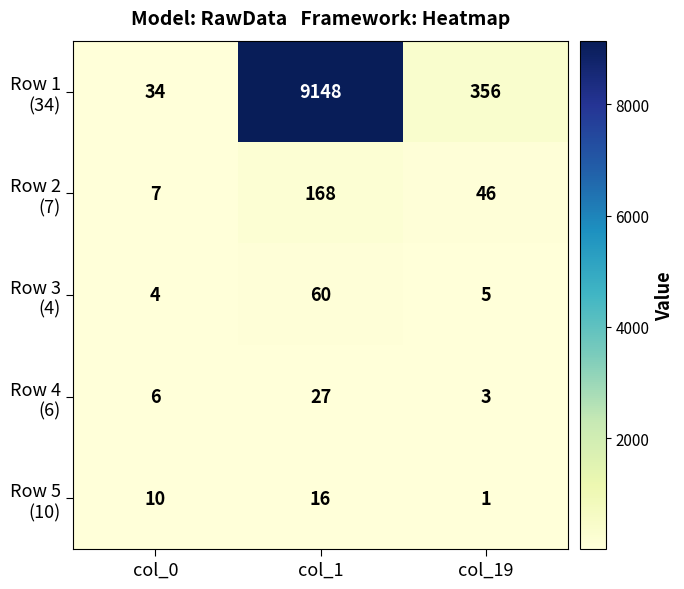

Which label corresponds to the smallest value in the chart?

col_19